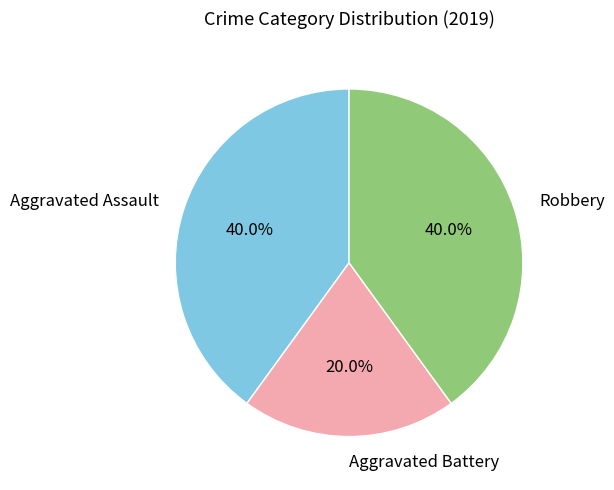

To the nearest percent, what portion does Aggravated Assault represent?

40%